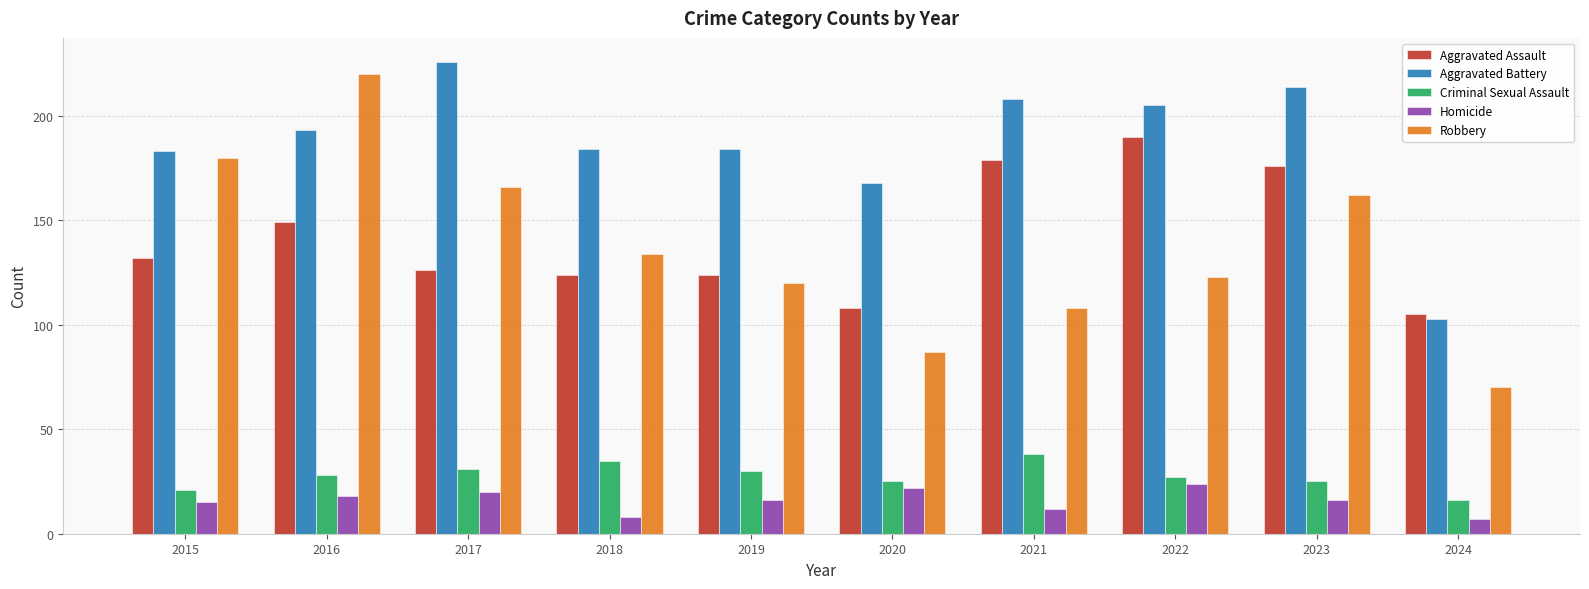

What is the value of the Aggravated Battery bar at the 8th from the left?

205